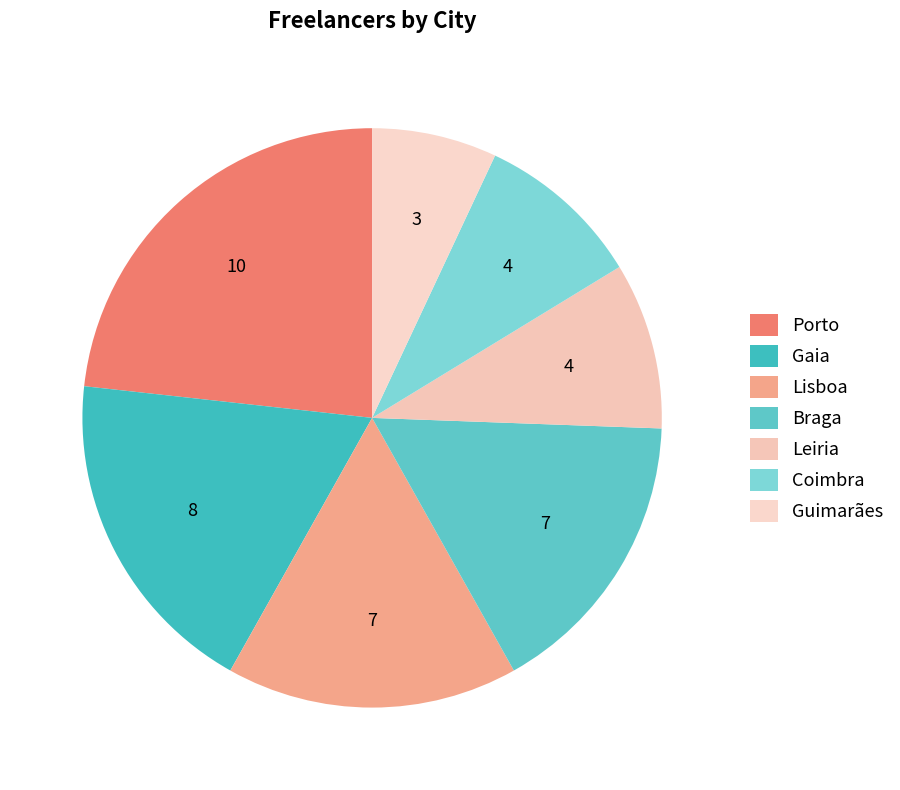

To the nearest percent, what is the difference between the Lisboa and Gaia slice percentages?

2%